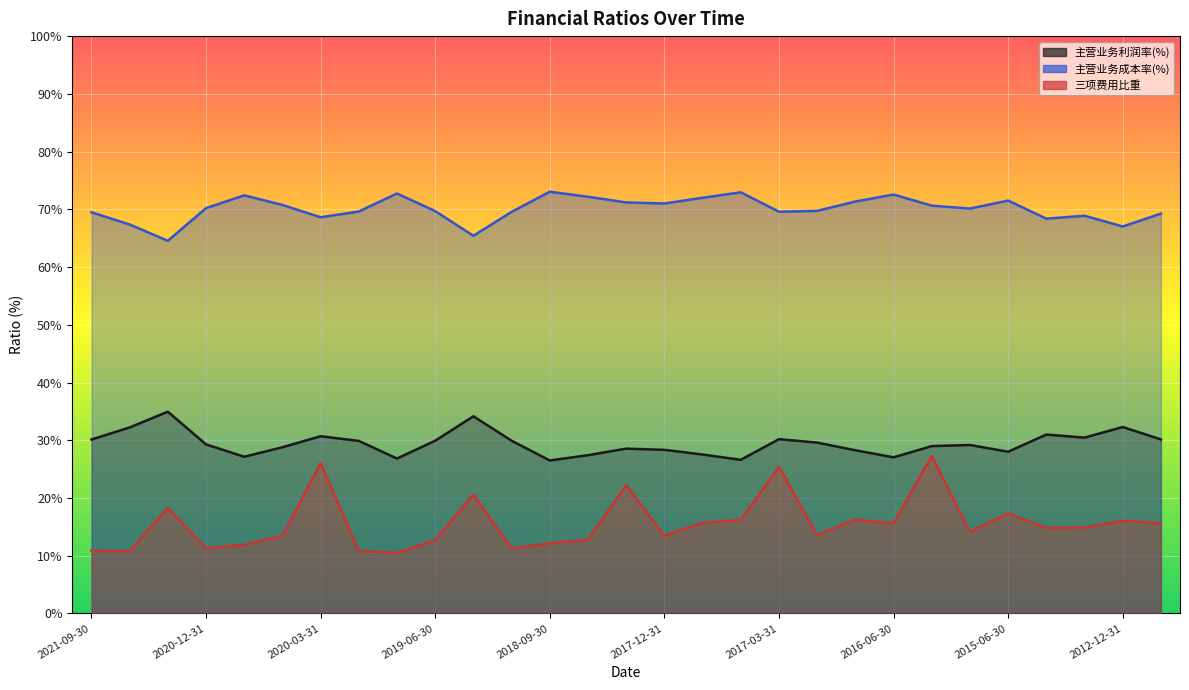

Which series changed the most between 2020-12-31 and 2020-06-30?

三项费用比重